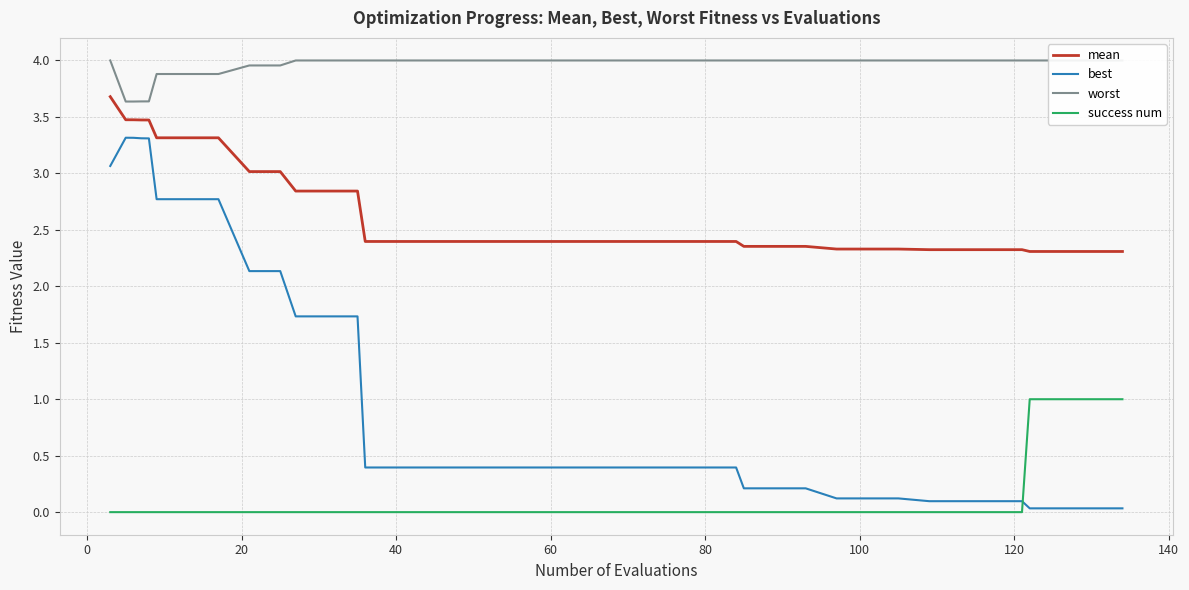

Count the number of data series in this chart.

4